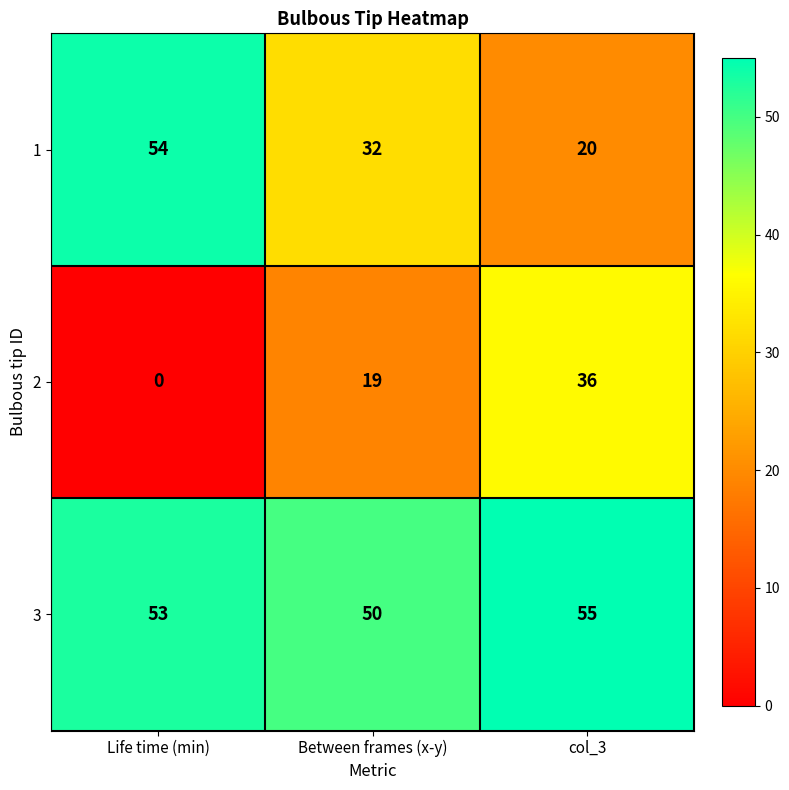

How many distinct data groups are displayed?

3